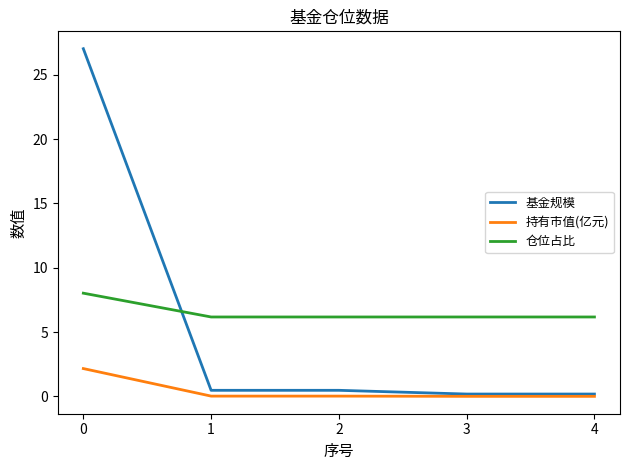

True or false: 持有市值(亿元) and 仓位占比 cross at least once.

False